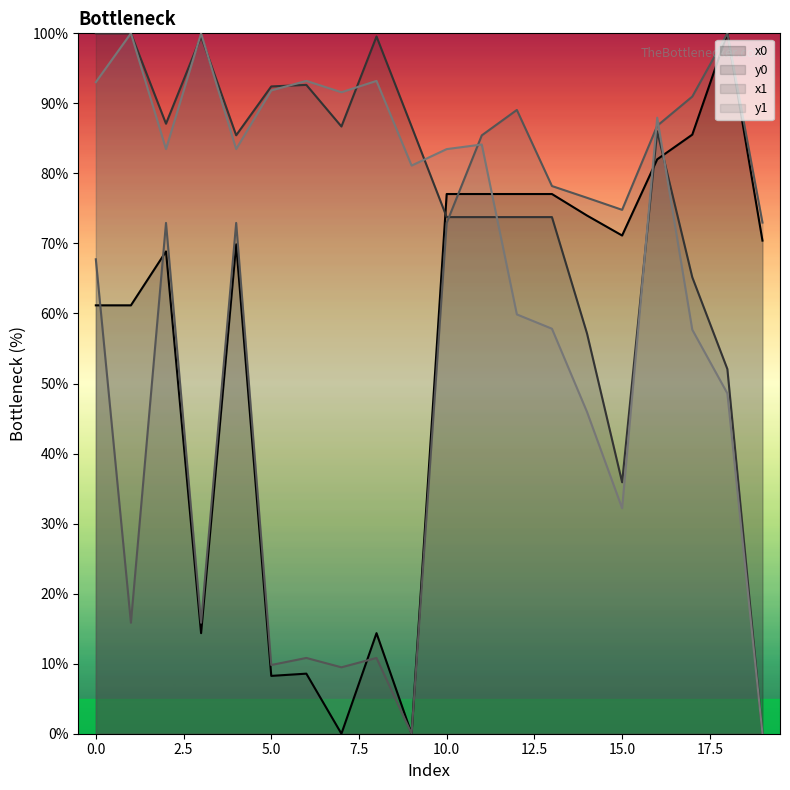

At which category does y1 reach its first local valley?

2